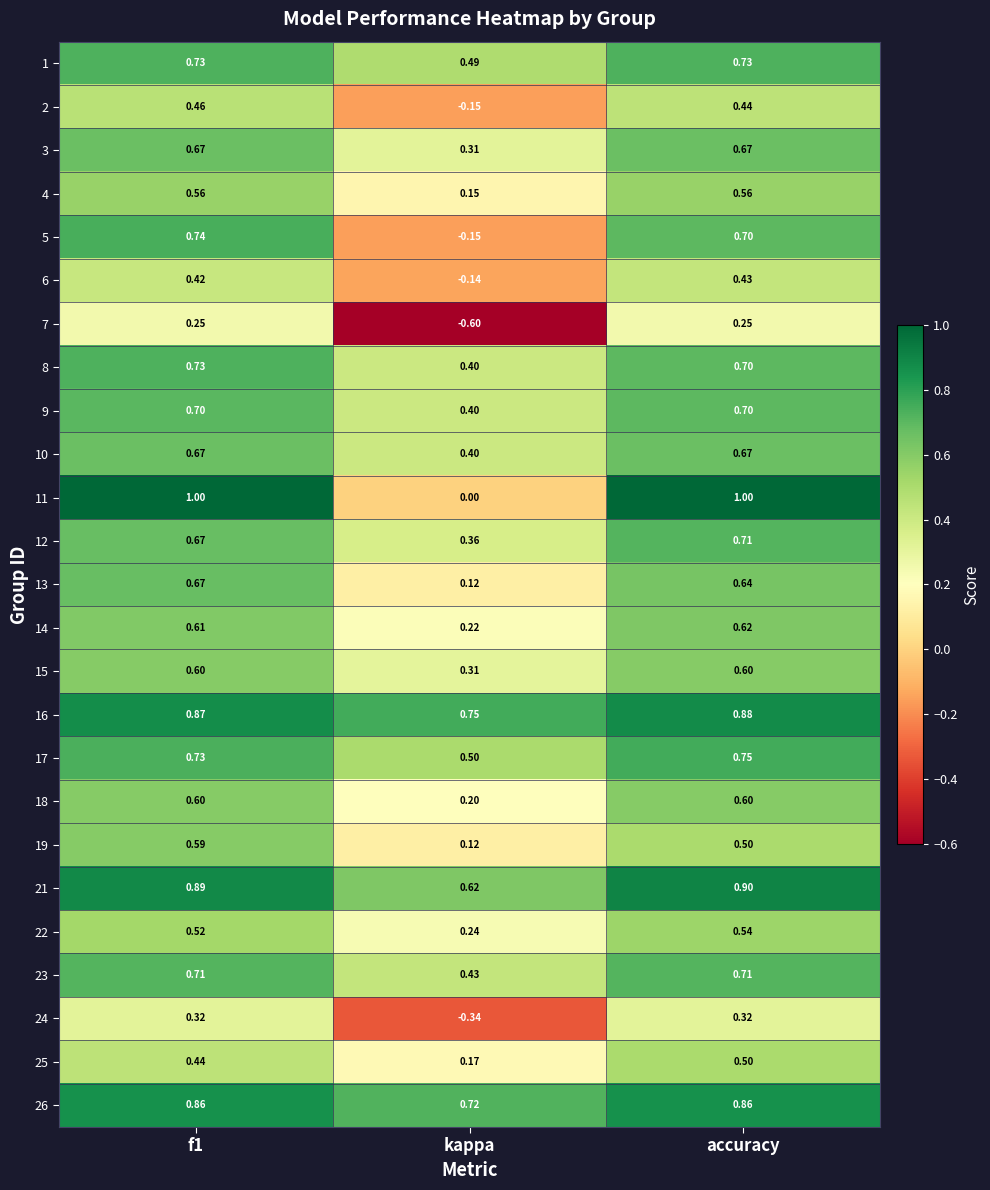

How many series are shown in this chart?

25